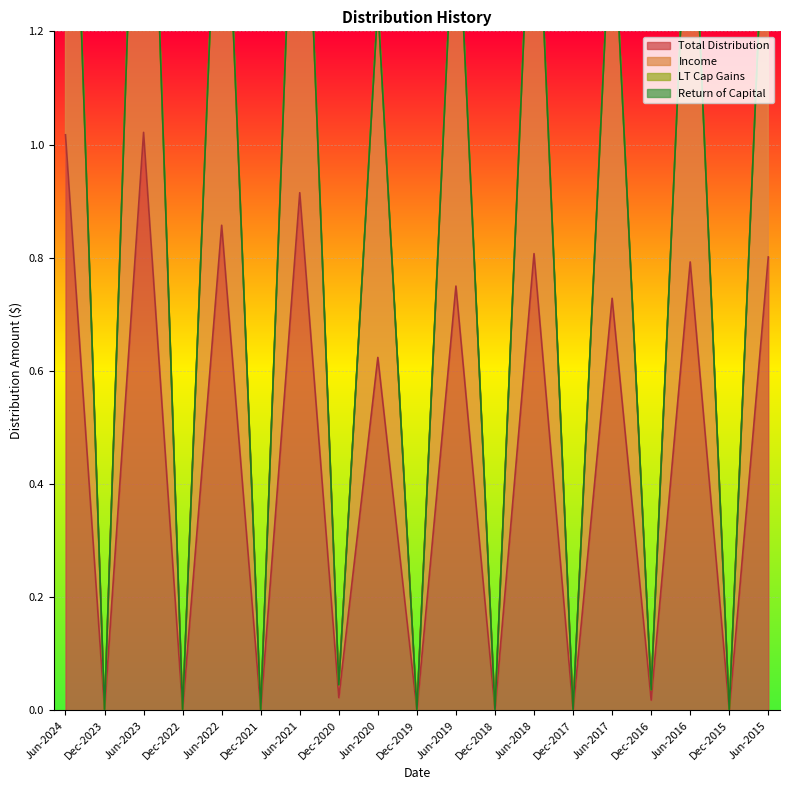

What is the difference between the second highest and second lowest values in the Total Distribution series?

1.0